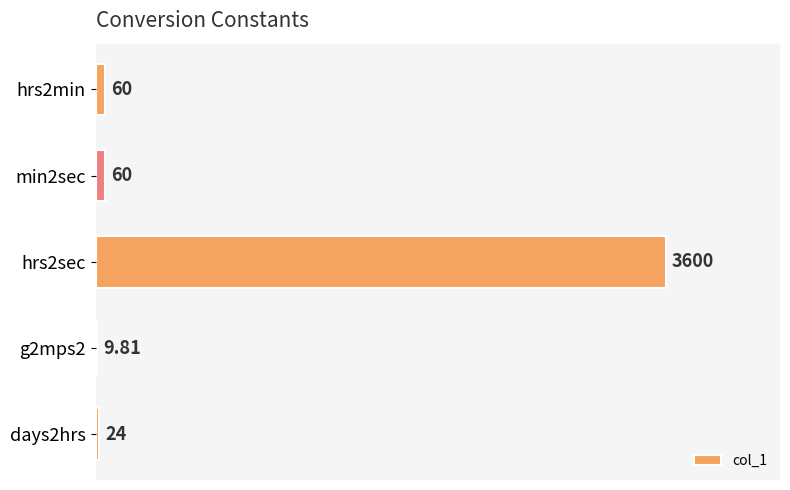

What is the ratio of the value at g2mps2 to the value at days2hrs?

0.4